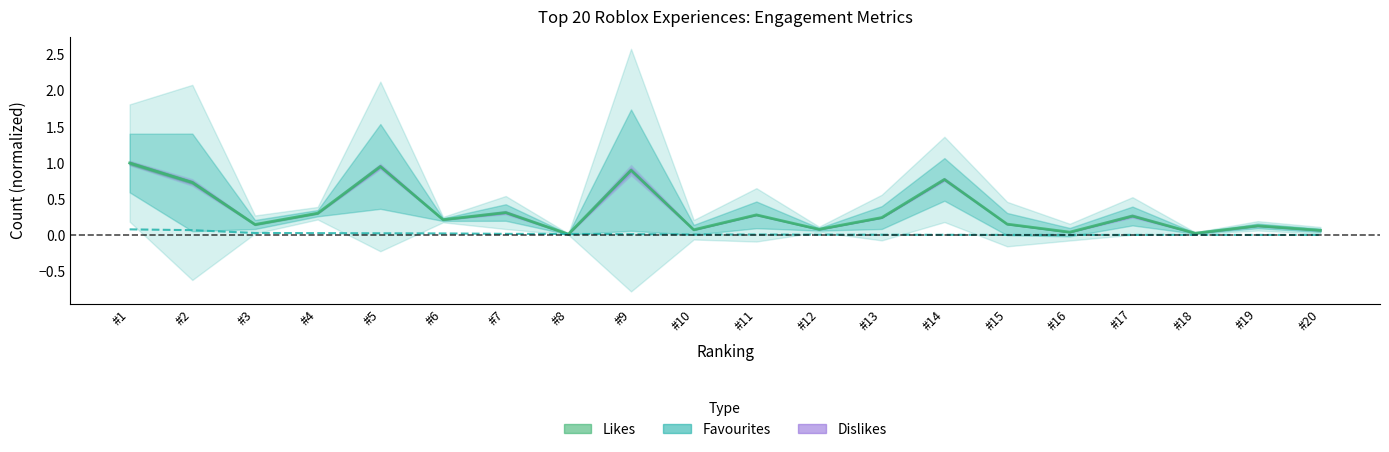

How many intersections are there between Likes (normalized) and Active CCU (normalized)?

2